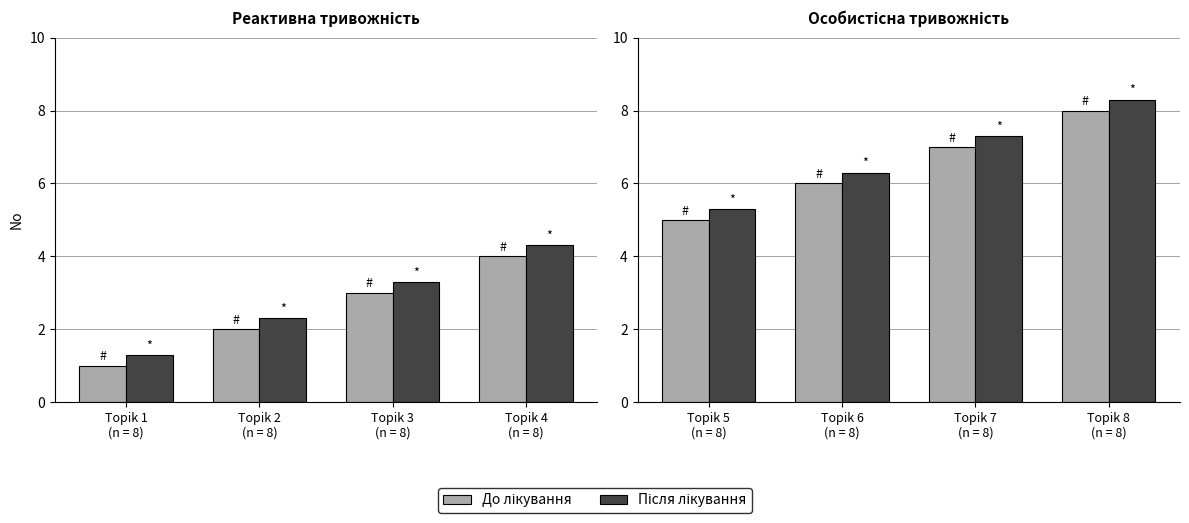

Which has a higher value, Topik 5 (n = 8) or Topik 8 (n = 8)?

Topik 8 (n = 8)